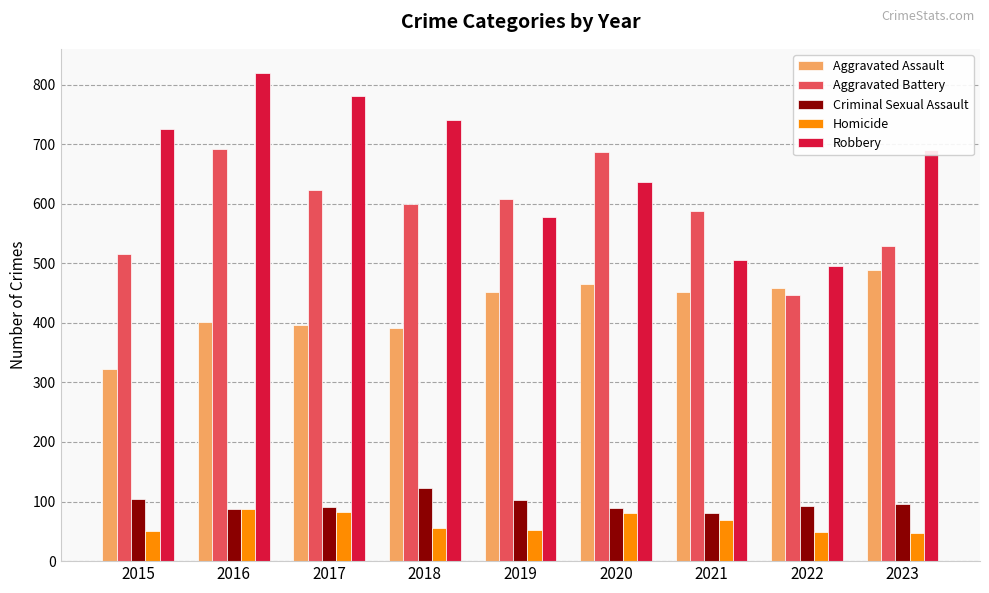

What is the difference between the maximum and minimum values in the Robbery series?

323